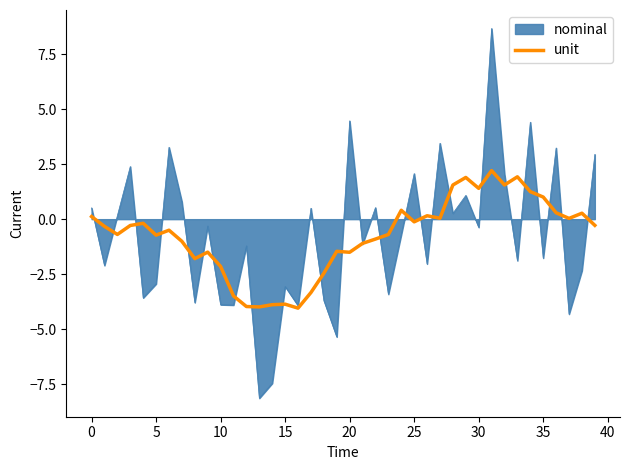

Does the chart have visible grid lines?

No